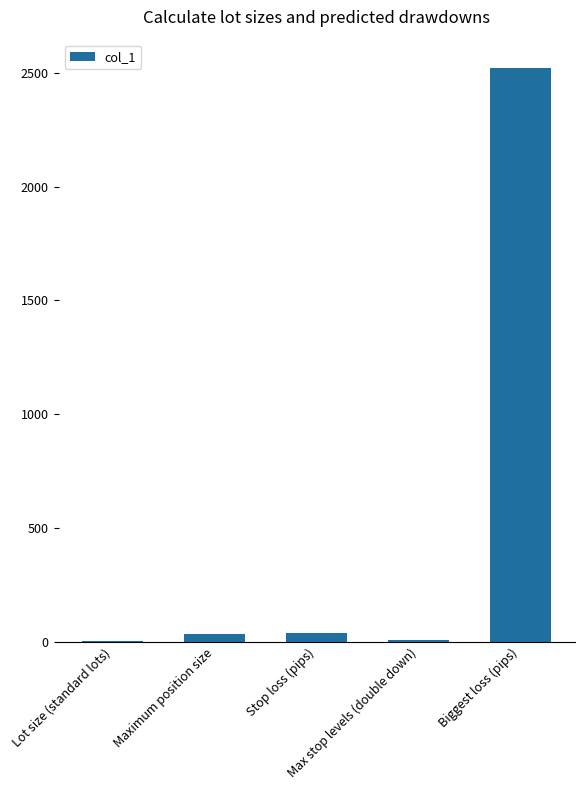

What is the sum of all values?

2599